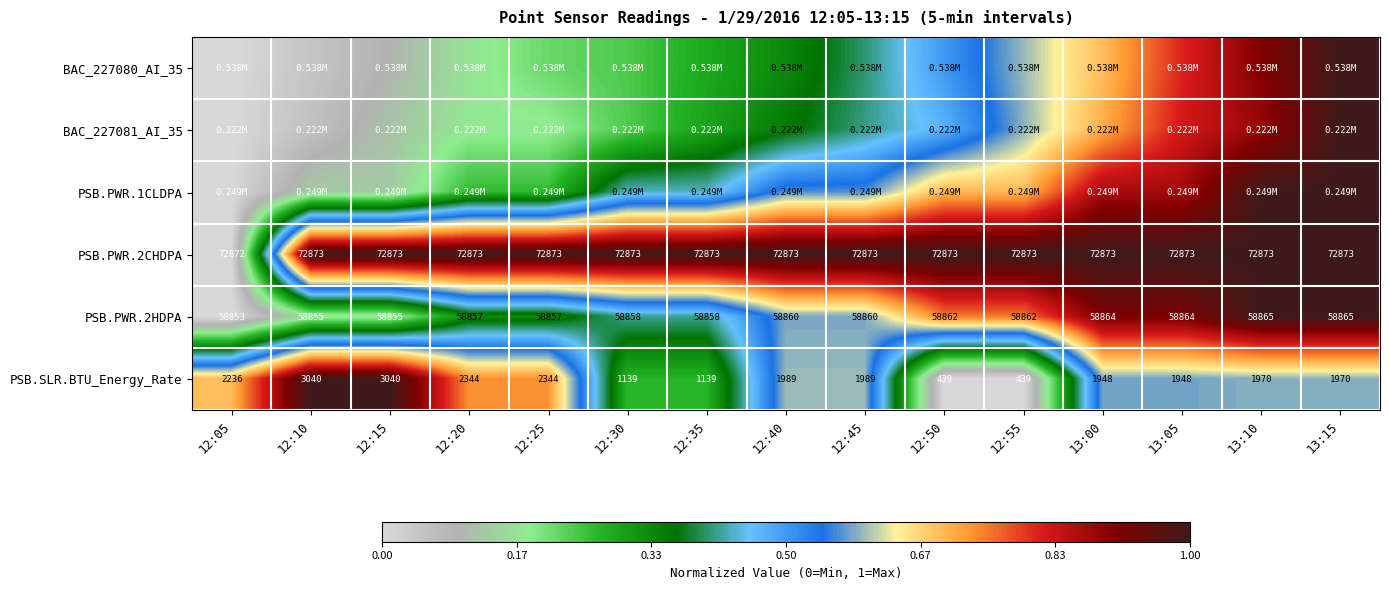

Is the value of PSB.PWR.2CHDPA at 12:40 greater than the value of PSB.SLR.BTU_Energy_Rate at 13:15?

Yes